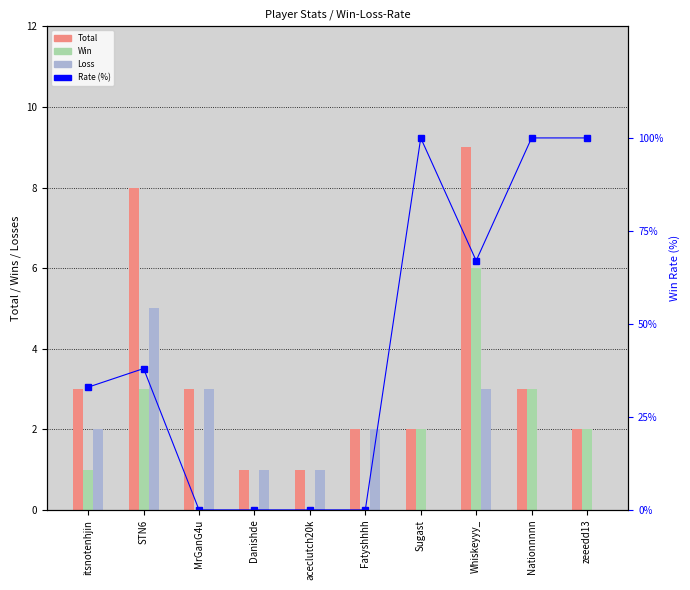

What is the sum of all Win values?

17